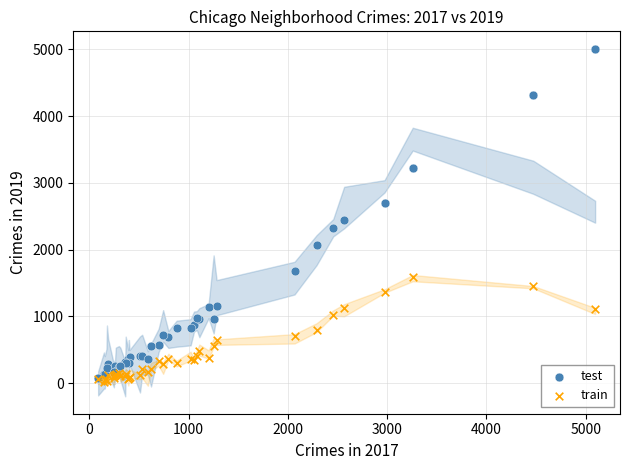

Which series reaches the maximum Y coordinate?

test